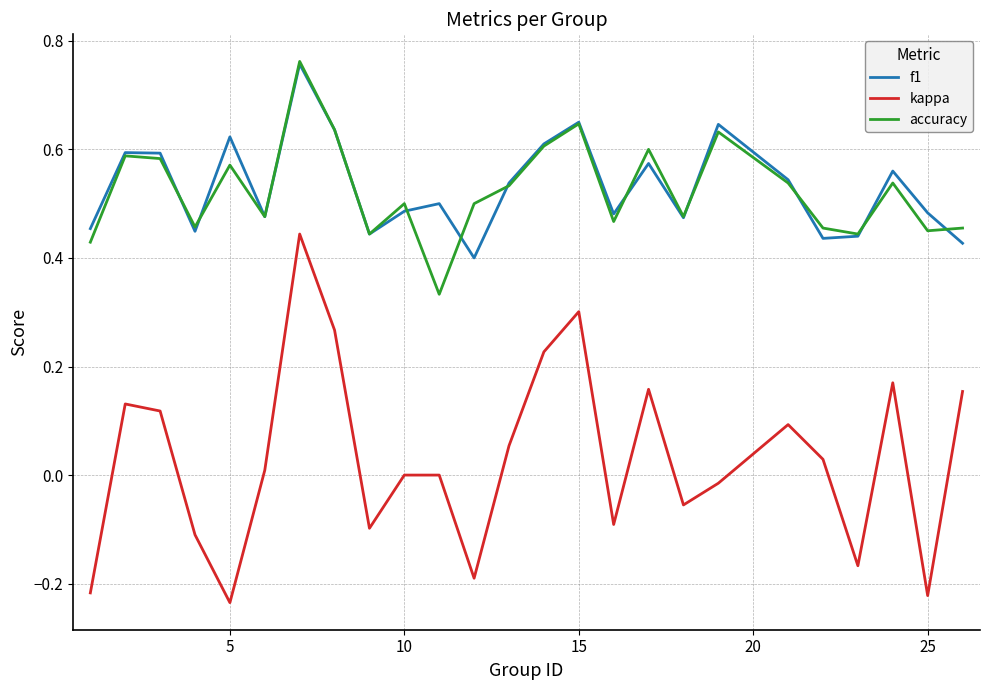

True or false: kappa and accuracy cross at least once.

False